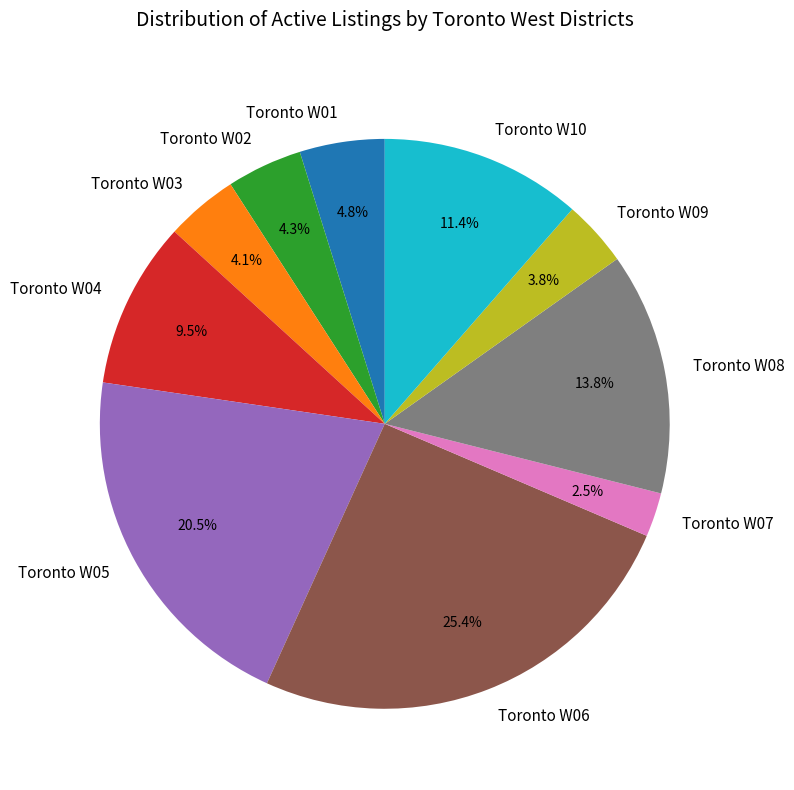

What portion of the pie excludes Toronto W01?

95.2%